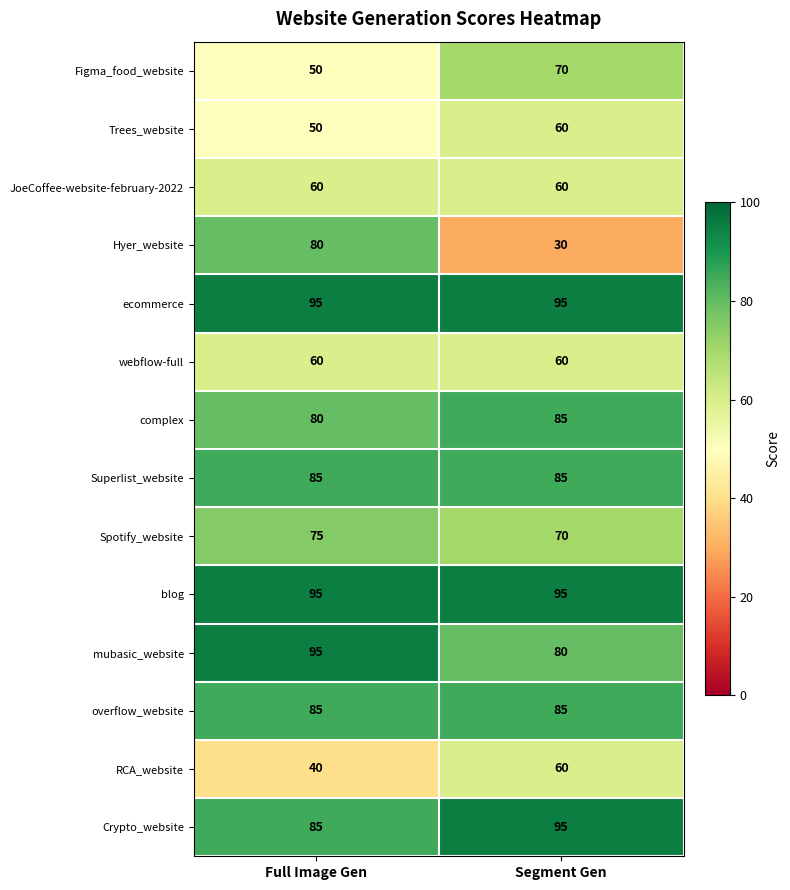

True or false: webflow-full has a value of 13 at Segment Gen.

False